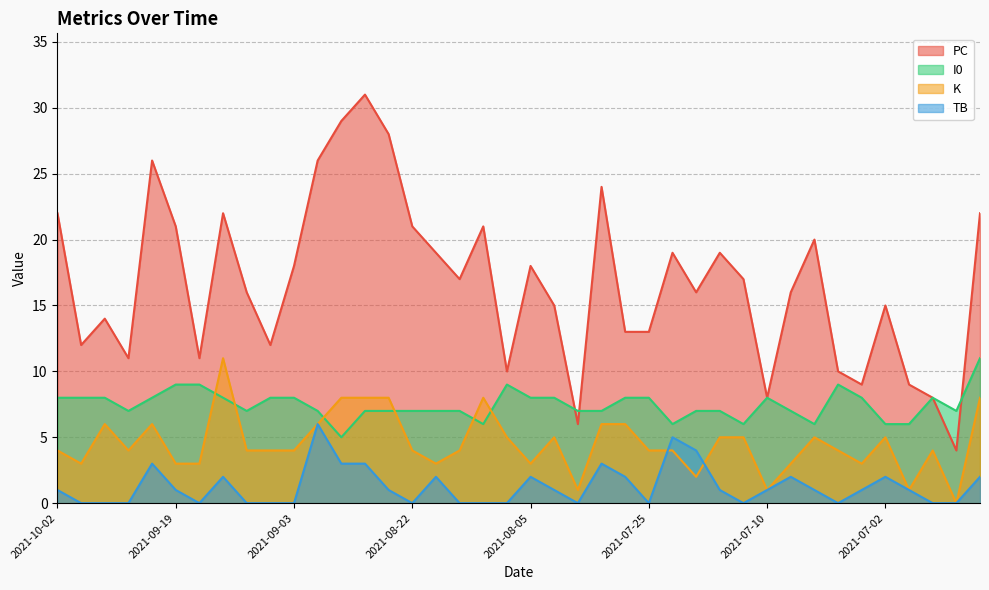

Reading left to right, extract all data points from this chart.

PC: 2021-10-02=22	2021-10-01=12	2021-09-29=14	2021-09-24=11	2021-09-22=26	2021-09-19=21	2021-09-17=11	2021-09-15=22	2021-09-11=16	2021-09-07=12	2021-09-03=18	2021-09-01=26	2021-08-30=29	2021-08-28=31	2021-08-24=28	2021-08-22=21	2021-08-21=19	2021-08-17=17	2021-08-16=21	2021-08-13=10	2021-08-05=18	2021-08-04=15	2021-07-31=6	2021-07-28=24	2021-07-26=13	2021-07-25=13	2021-07-23=19	2021-07-19=16	2021-07-17=19	2021-07-11=17	2021-07-10=8	2021-07-09=16	2021-07-07=20	2021-07-05=10	2021-07-03=9	2021-07-02=15	2021-06-30=9	2021-06-28=8	2021-06-25=4	2021-06-23=22
K: 2021-10-02=4	2021-10-01=3	2021-09-29=6	2021-09-24=4	2021-09-22=6	2021-09-19=3	2021-09-17=3	2021-09-15=11	2021-09-11=4	2021-09-07=4	2021-09-03=4	2021-09-01=6	2021-08-30=8	2021-08-28=8	2021-08-24=8	2021-08-22=4	2021-08-21=3	2021-08-17=4	2021-08-16=8	2021-08-13=5	2021-08-05=3	2021-08-04=5	2021-07-31=1	2021-07-28=6	2021-07-26=6	2021-07-25=4	2021-07-23=4	2021-07-19=2	2021-07-17=5	2021-07-11=5	2021-07-10=1	2021-07-09=3	2021-07-07=5	2021-07-05=4	2021-07-03=3	2021-07-02=5	2021-06-30=1	2021-06-28=4	2021-06-25=0	2021-06-23=8
I0: 2021-10-02=8	2021-10-01=8	2021-09-29=8	2021-09-24=7	2021-09-22=8	2021-09-19=9	2021-09-17=9	2021-09-15=8	2021-09-11=7	2021-09-07=8	2021-09-03=8	2021-09-01=7	2021-08-30=5	2021-08-28=7	2021-08-24=7	2021-08-22=7	2021-08-21=7	2021-08-17=7	2021-08-16=6	2021-08-13=9	2021-08-05=8	2021-08-04=8	2021-07-31=7	2021-07-28=7	2021-07-26=8	2021-07-25=8	2021-07-23=6	2021-07-19=7	2021-07-17=7	2021-07-11=6	2021-07-10=8	2021-07-09=7	2021-07-07=6	2021-07-05=9	2021-07-03=8	2021-07-02=6	2021-06-30=6	2021-06-28=8	2021-06-25=7	2021-06-23=11
TB: 2021-10-02=1	2021-10-01=0	2021-09-29=0	2021-09-24=0	2021-09-22=3	2021-09-19=1	2021-09-17=0	2021-09-15=2	2021-09-11=0	2021-09-07=0	2021-09-03=0	2021-09-01=6	2021-08-30=3	2021-08-28=3	2021-08-24=1	2021-08-22=0	2021-08-21=2	2021-08-17=0	2021-08-16=0	2021-08-13=0	2021-08-05=2	2021-08-04=1	2021-07-31=0	2021-07-28=3	2021-07-26=2	2021-07-25=0	2021-07-23=5	2021-07-19=4	2021-07-17=1	2021-07-11=0	2021-07-10=1	2021-07-09=2	2021-07-07=1	2021-07-05=0	2021-07-03=1	2021-07-02=2	2021-06-30=1	2021-06-28=0	2021-06-25=0	2021-06-23=2